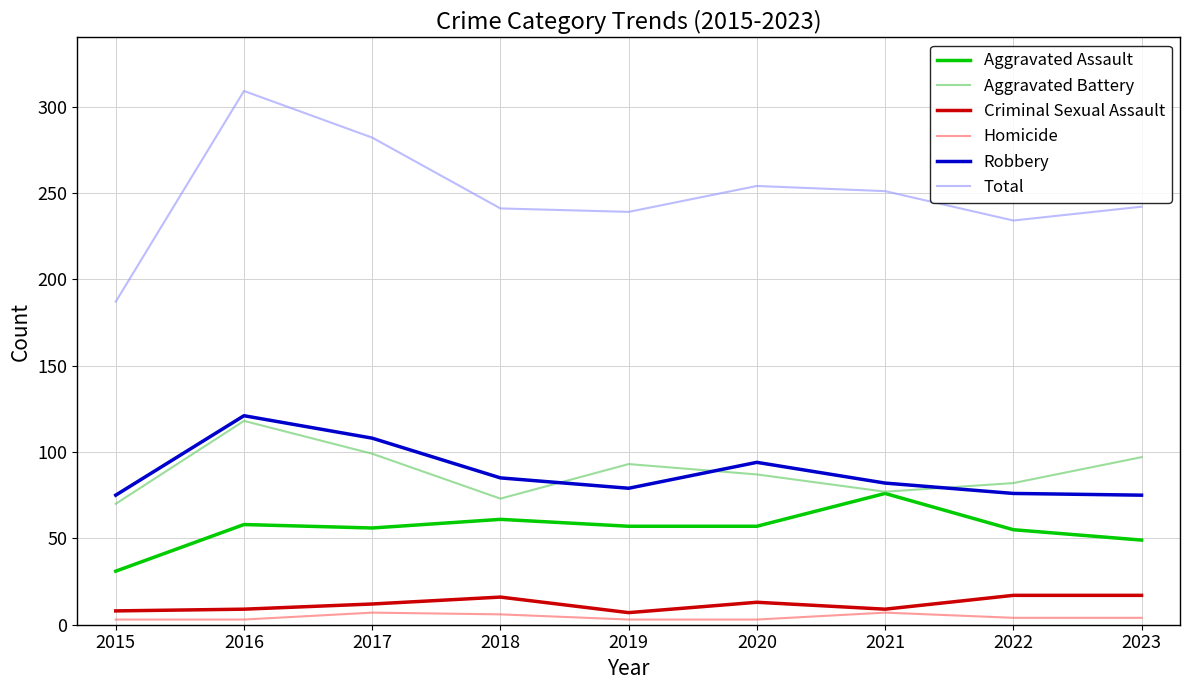

Where does the Total series first go above 242?

2016